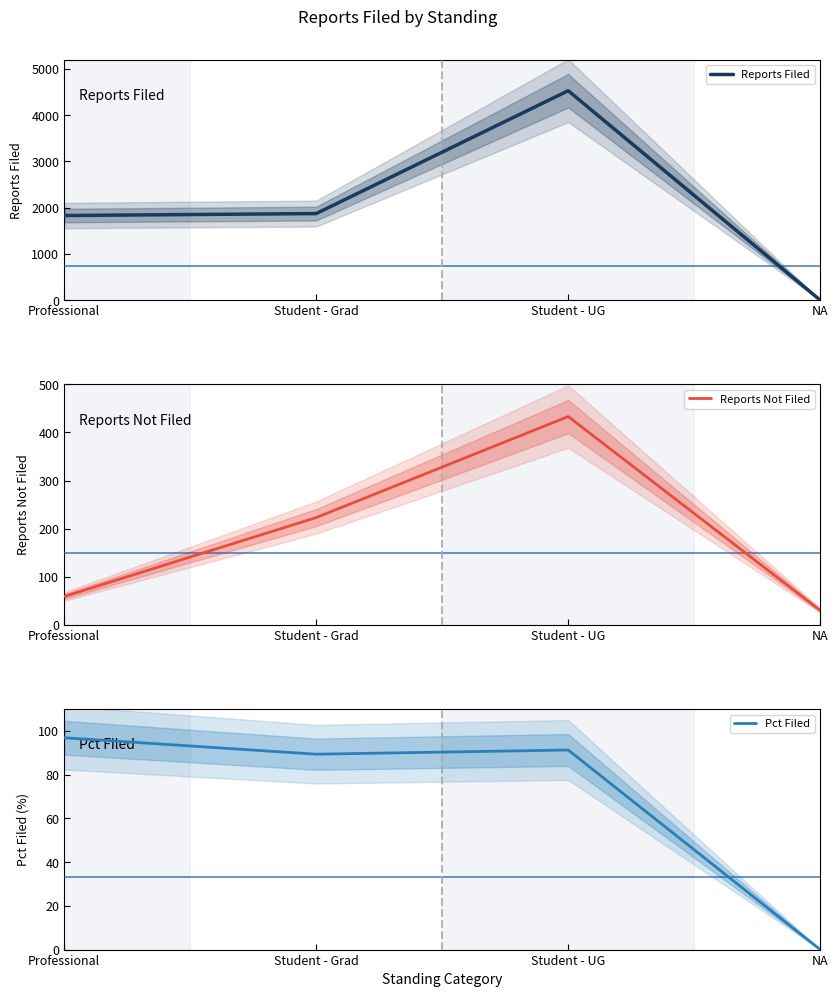

Does the chart have visible grid lines?

No